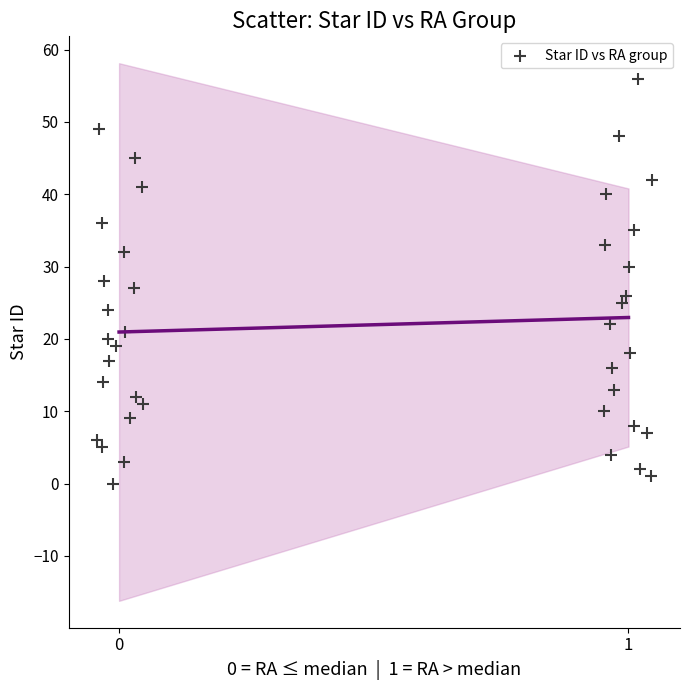

What is the range of Y values (max minus min)?

56